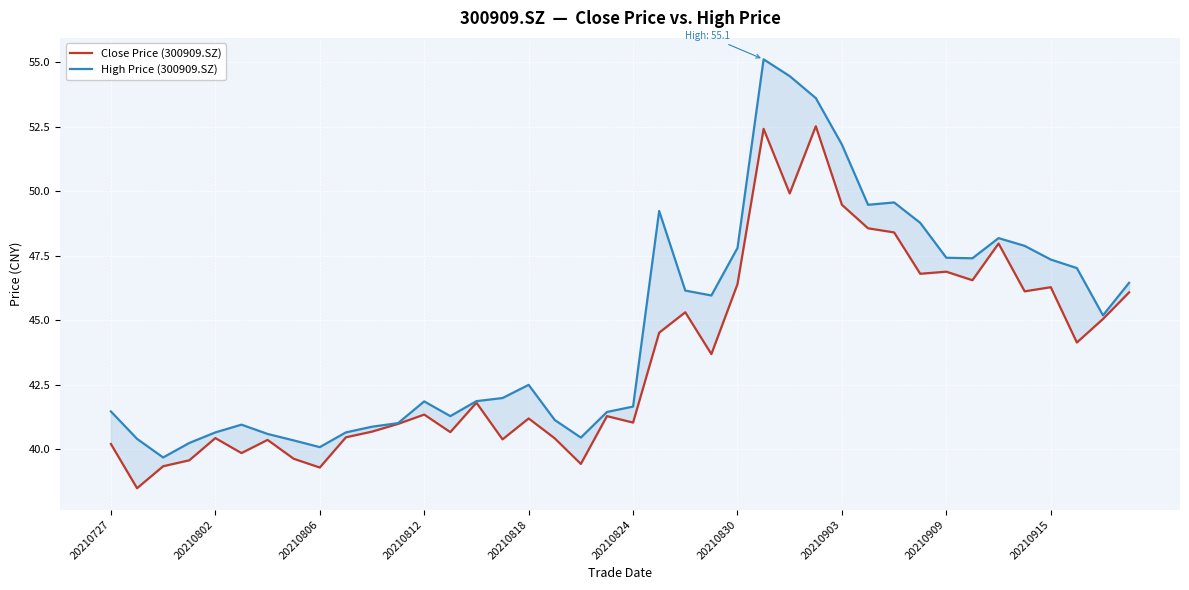

How many interior local valleys does the Close Price (300909.SZ) series have?

13